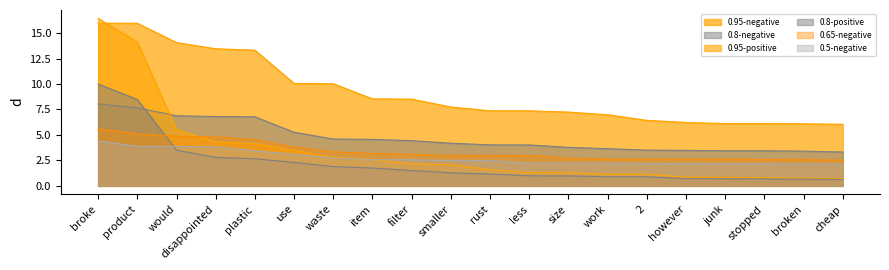

Which series changed the most between use and junk?

0.95-negative